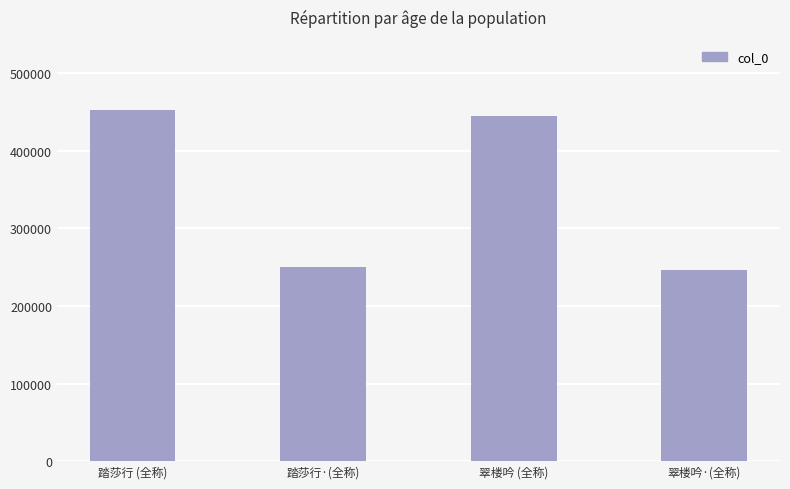

What is the greatest value displayed?

452501